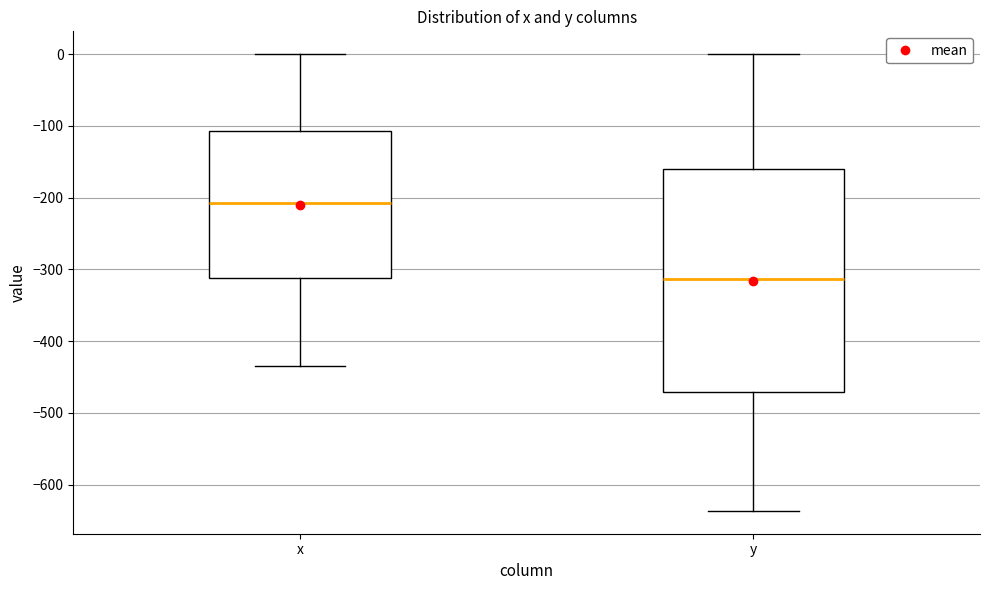

Which box's median line is the highest?

x